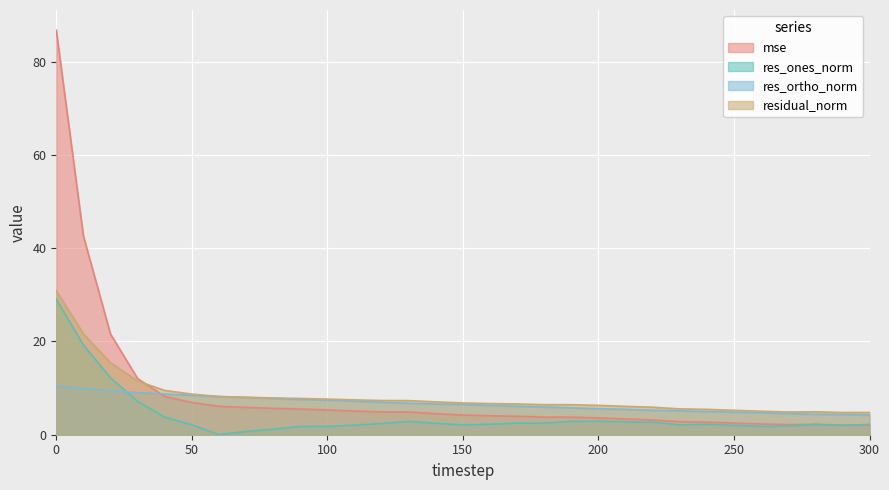

What is the value of the mse point at the 18th from the left?

4.0